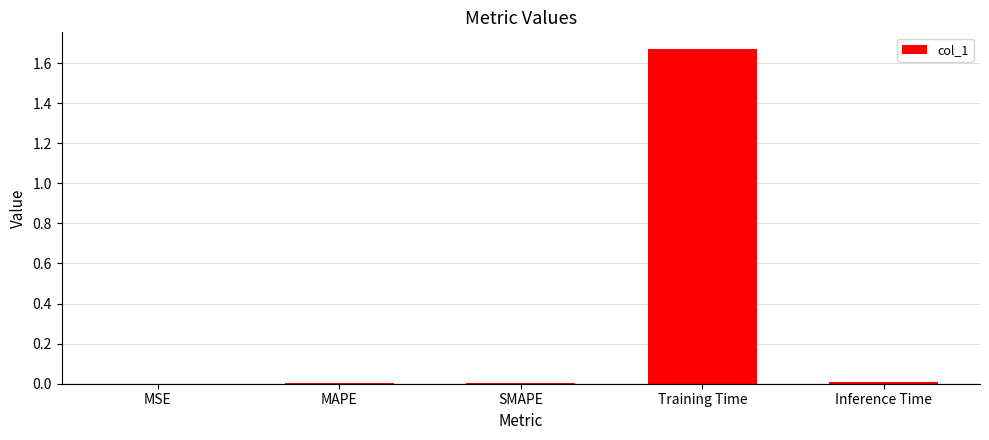

Between Training Time and MSE, which is larger?

Training Time